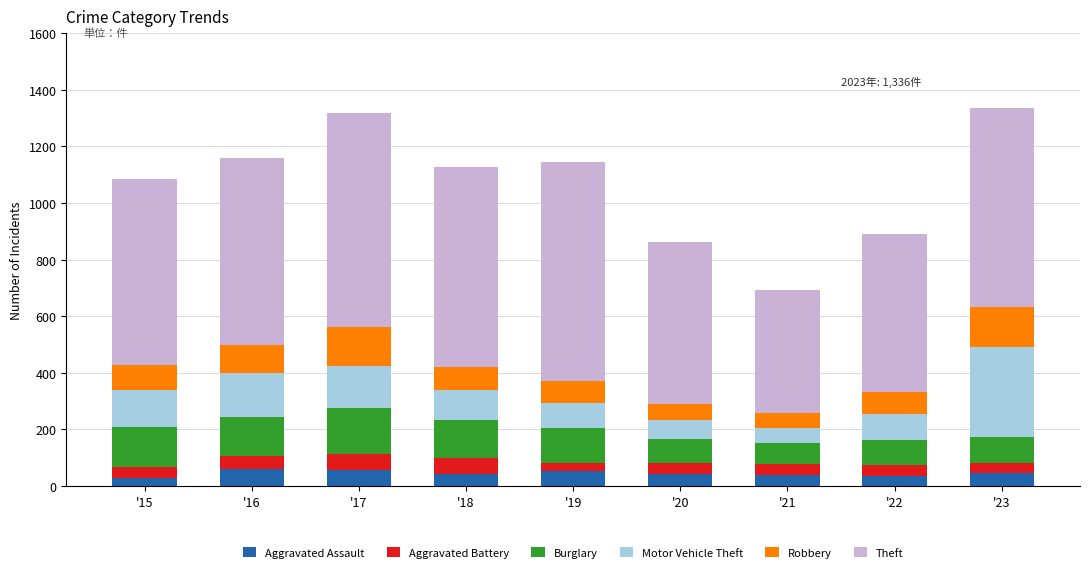

What are all the series names shown in the legend?

Aggravated Assault, Aggravated Battery, Burglary, Motor Vehicle Theft, Robbery, Theft